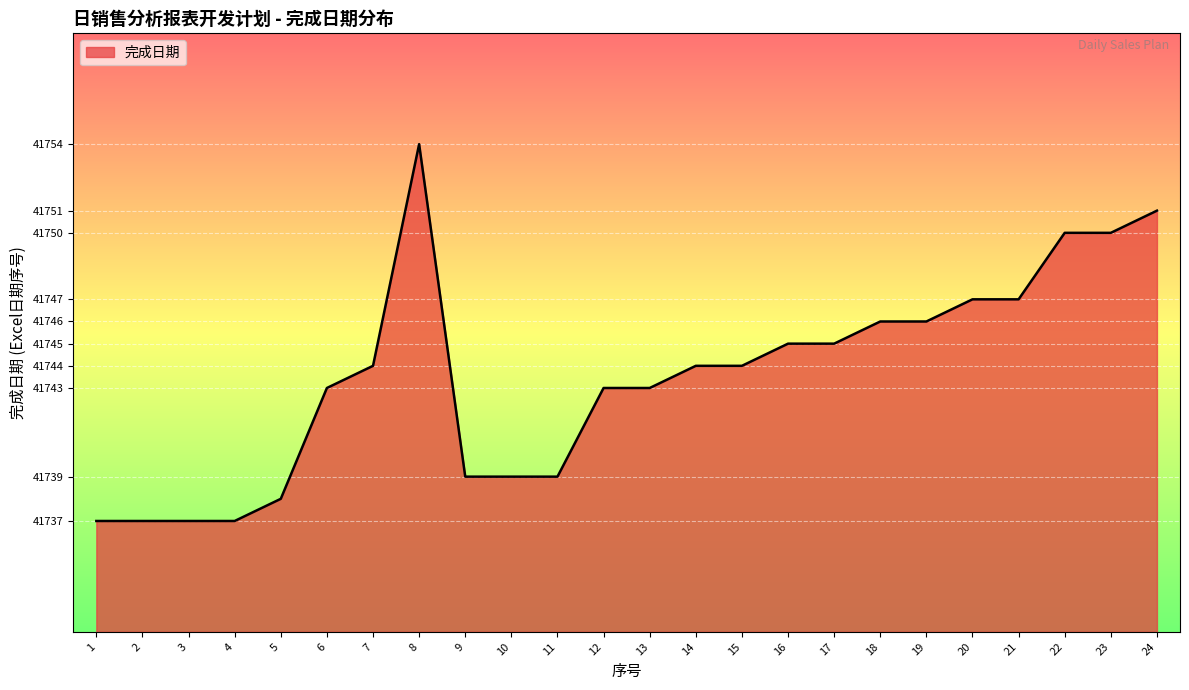

Between 11 and 17, which is larger?

17